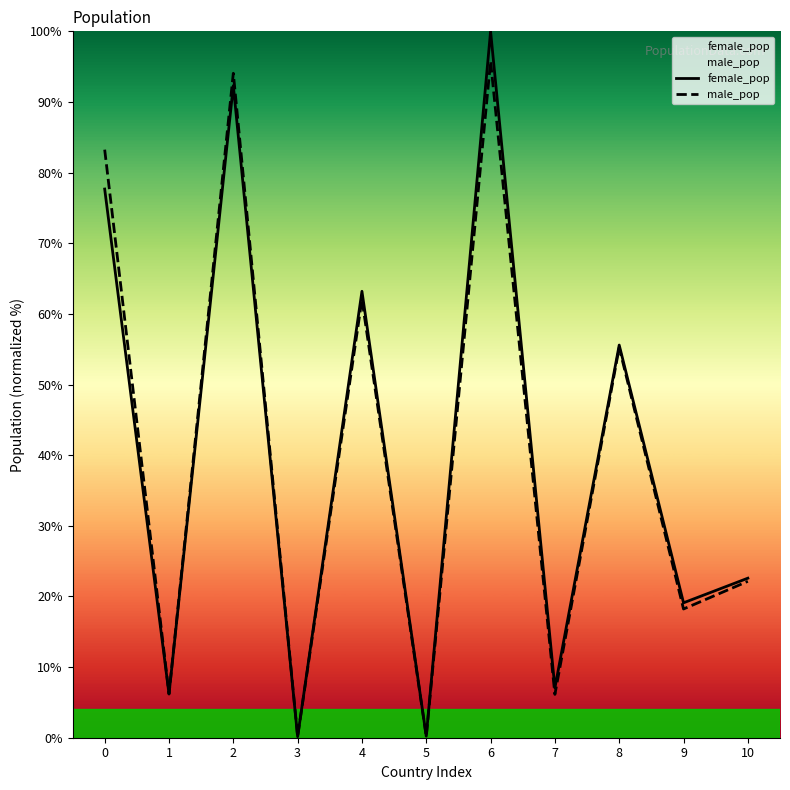

Reading right to left, transcribe all the data shown in this chart.

female_pop: 22.6	19.1	55.6	7.0	100.0	0.2	63.2	0.2	92.3	6.2	77.7
male_pop: 22.1	18.2	55.2	6.1	95.8	0.2	62.0	0.2	94.1	6.2	83.2